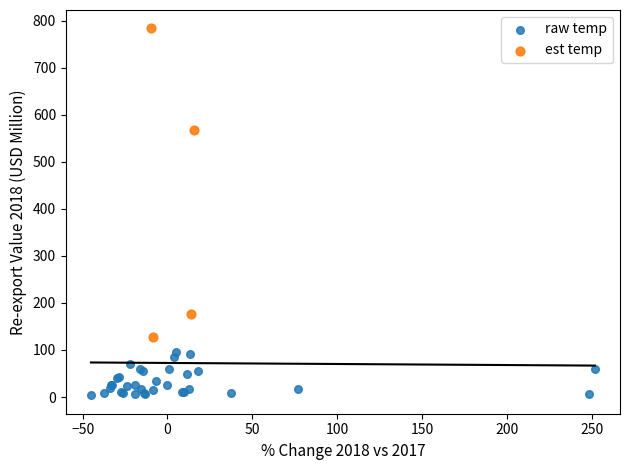

Which series has the largest Y range (max minus min)?

est temp